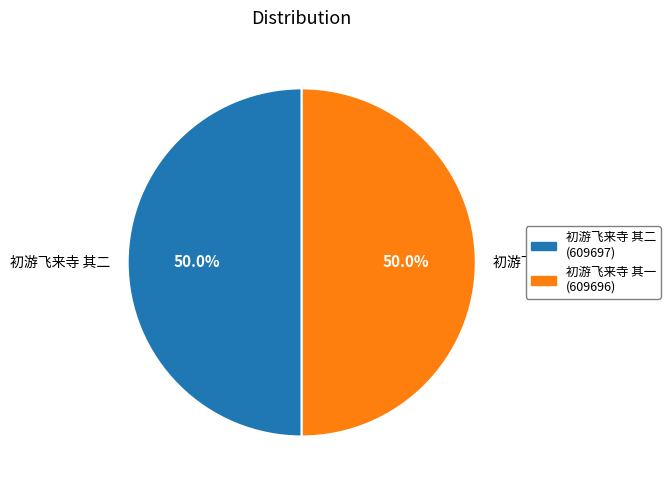

What percentage is the 初游飞来寺 其一 slice, to the nearest percent?

50%